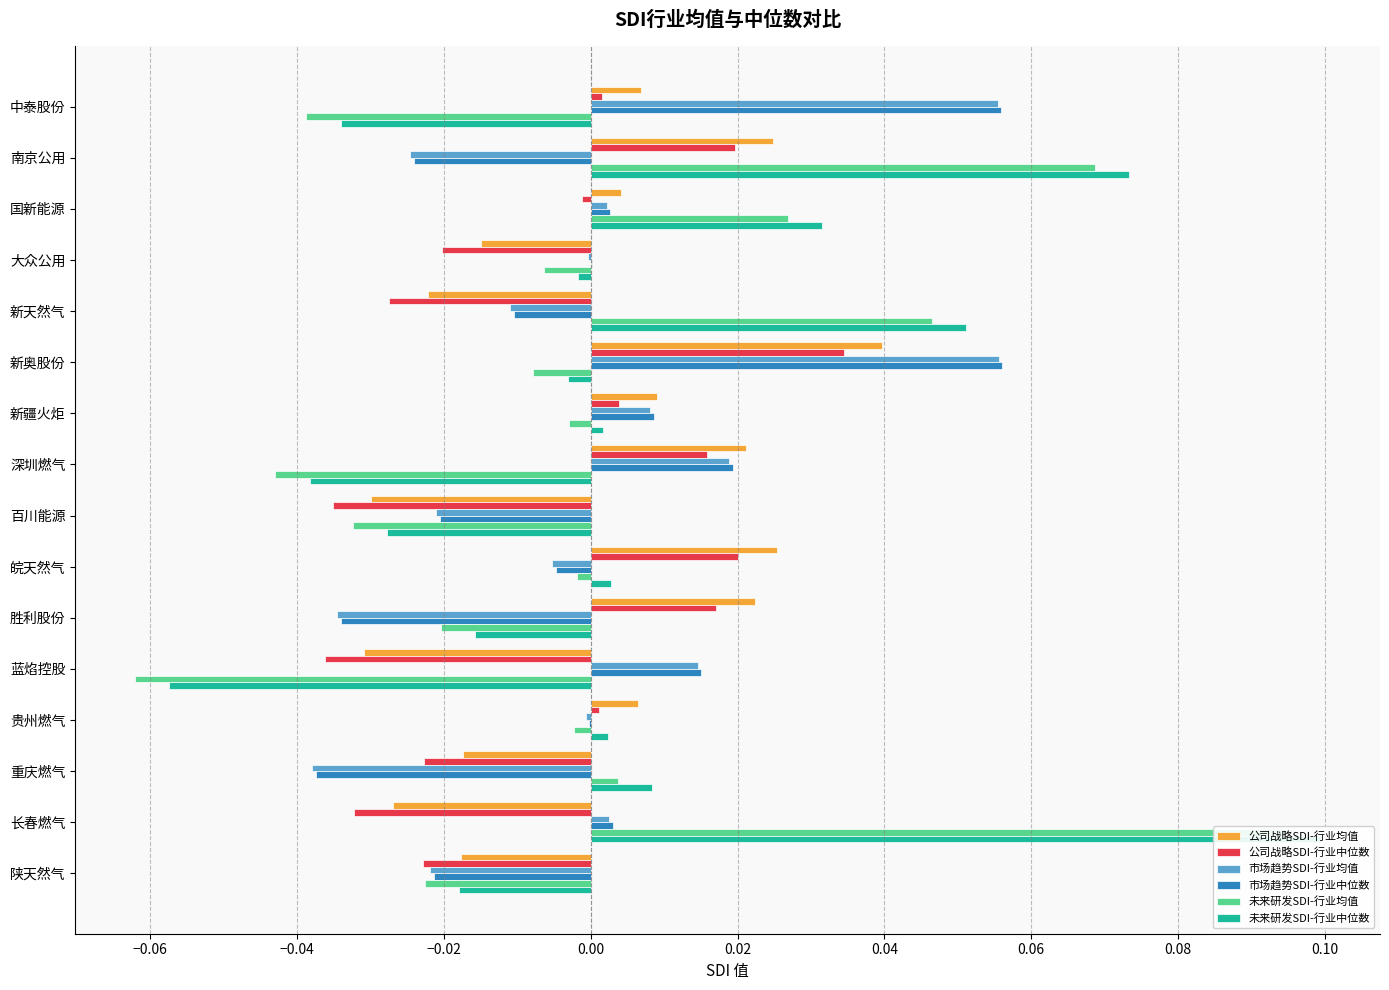

Which series has the largest range (max minus min)?

未来研发SDI-行业均值